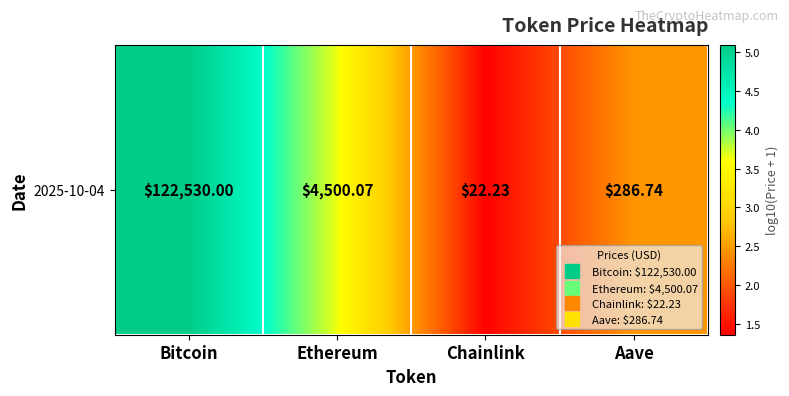

List the labels in order of value, largest first.

Bitcoin, Ethereum, Aave, Chainlink